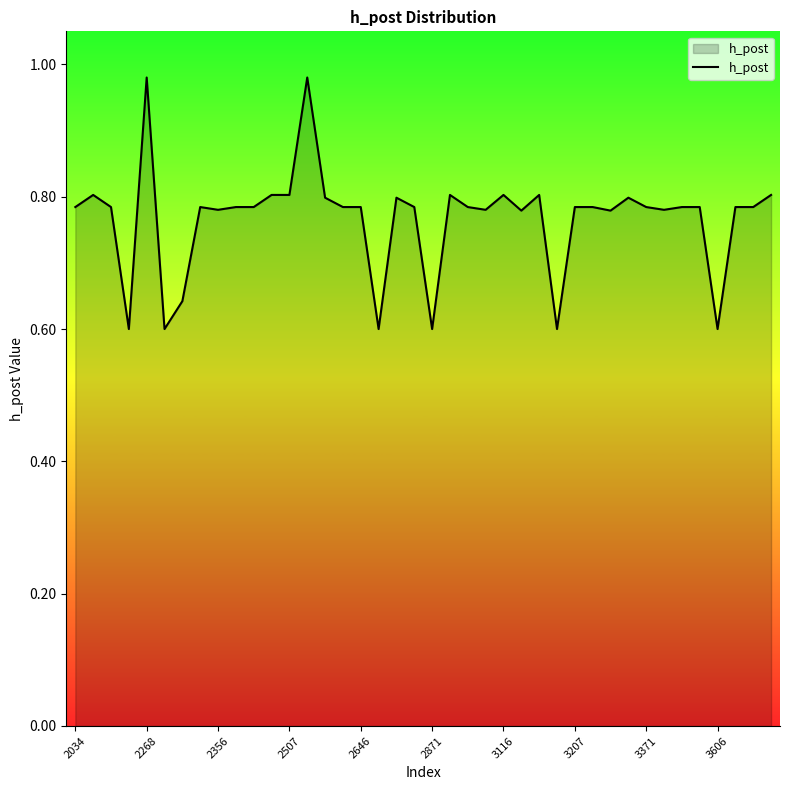

What is the difference between the maximum and minimum values?

0.4